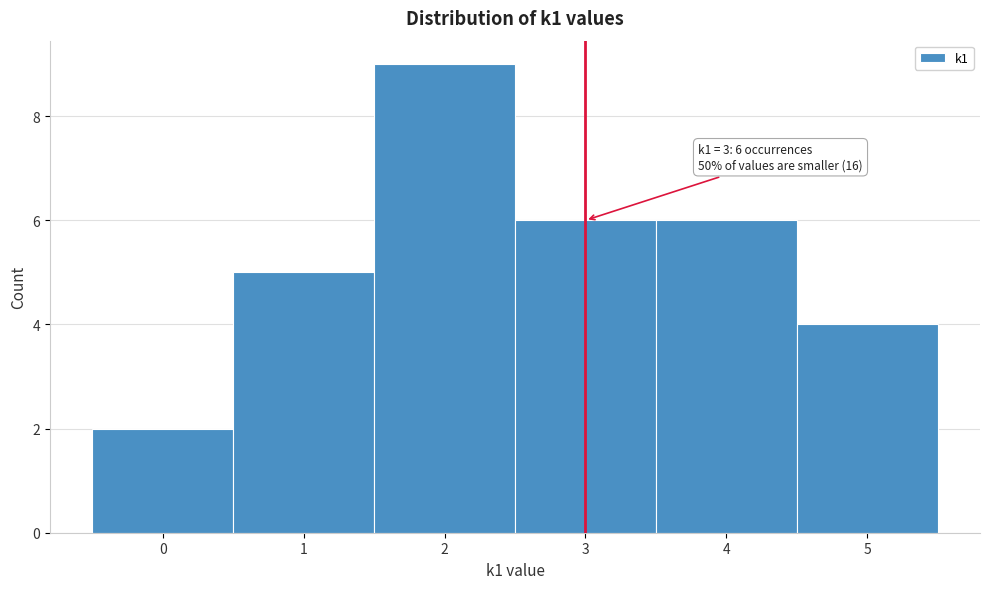

Over which range of the x-axis is the bar tallest?

1.5 to 2.5